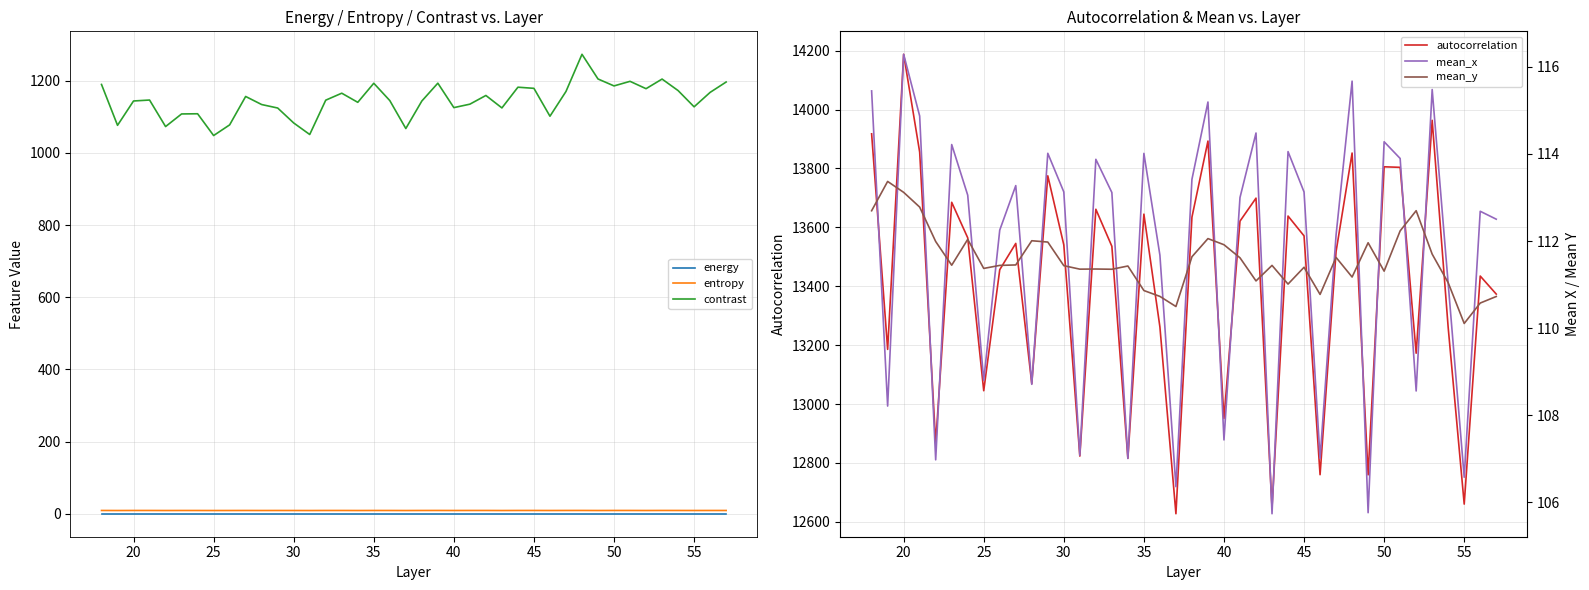

True or false: contrast and energy intersect in this chart.

False